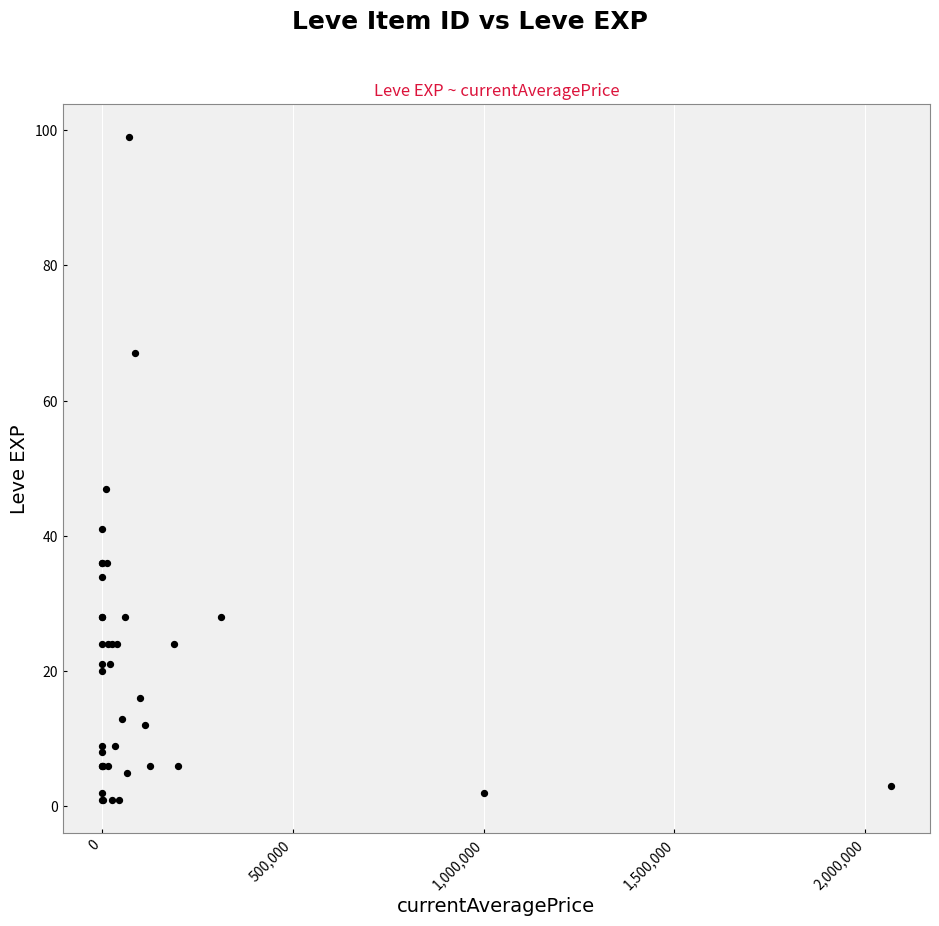

What Y value in the scatter plot is closest to 50?

47